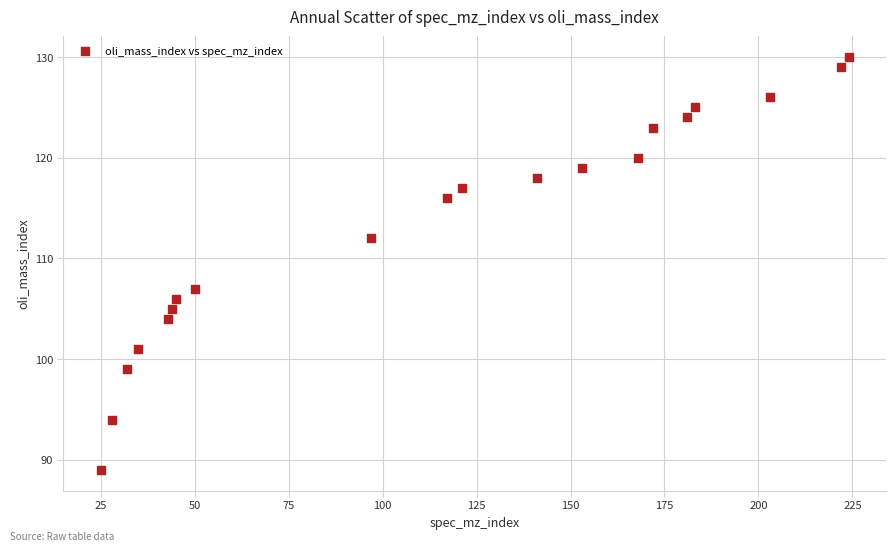

What is the range of X values (max minus min)?

199